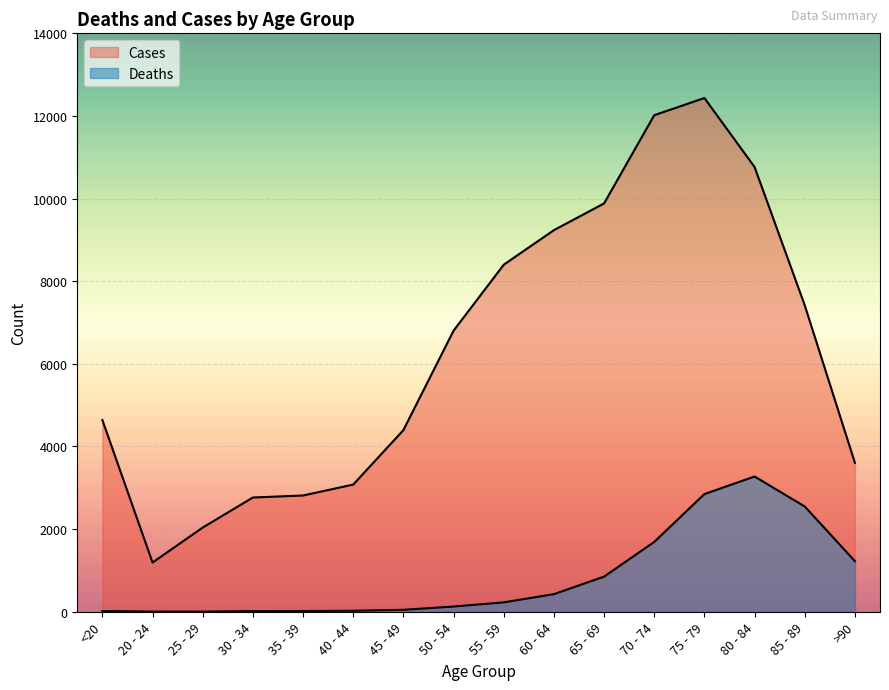

Which category has the highest value in the Cases series?

75 - 79